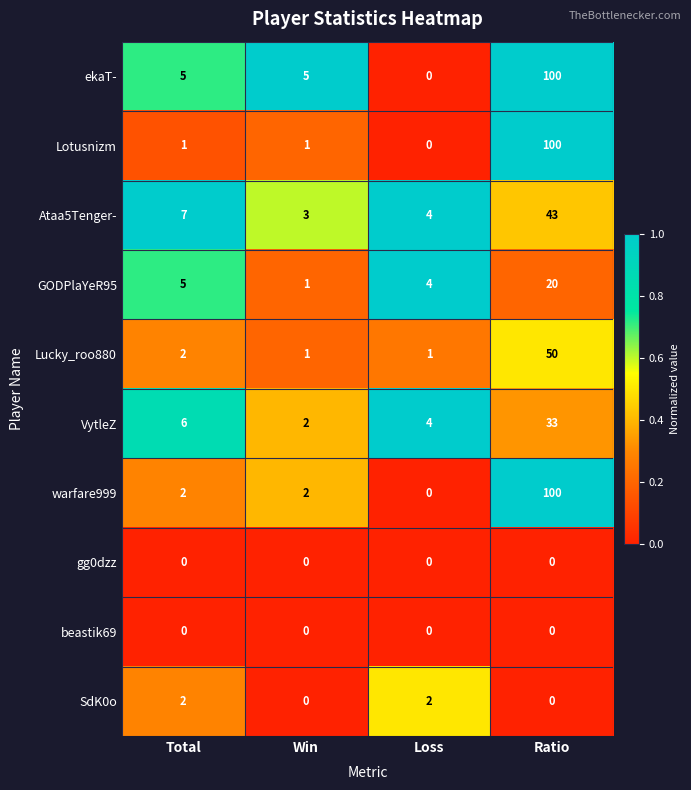

What is the sum of the Ataa5Tenger- values at Ratio and Loss?

47